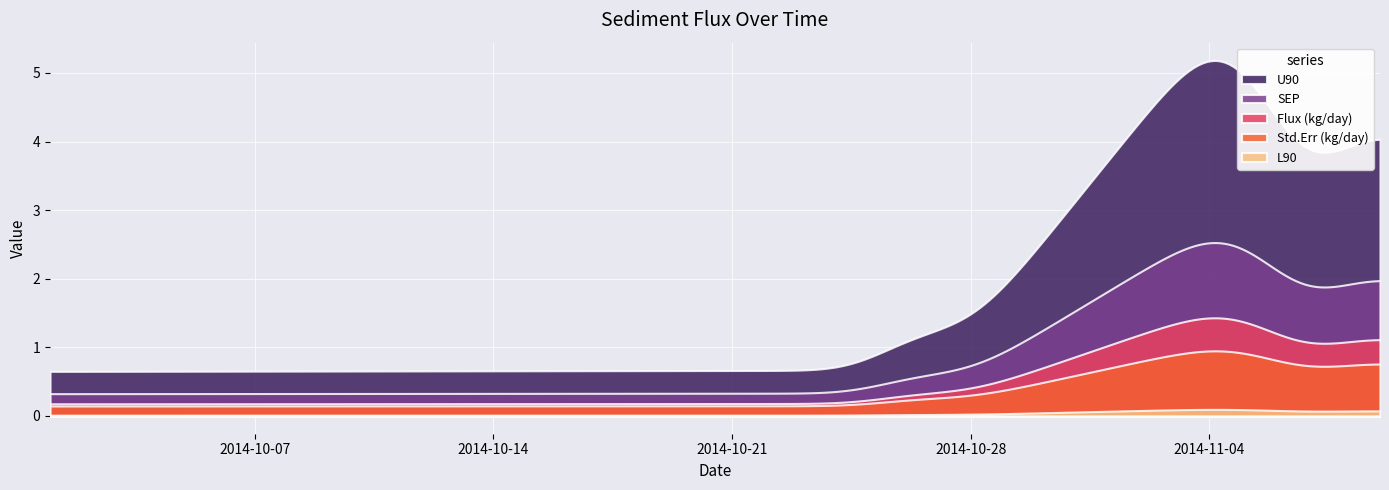

How many interior local peaks does the SEP series have?

1